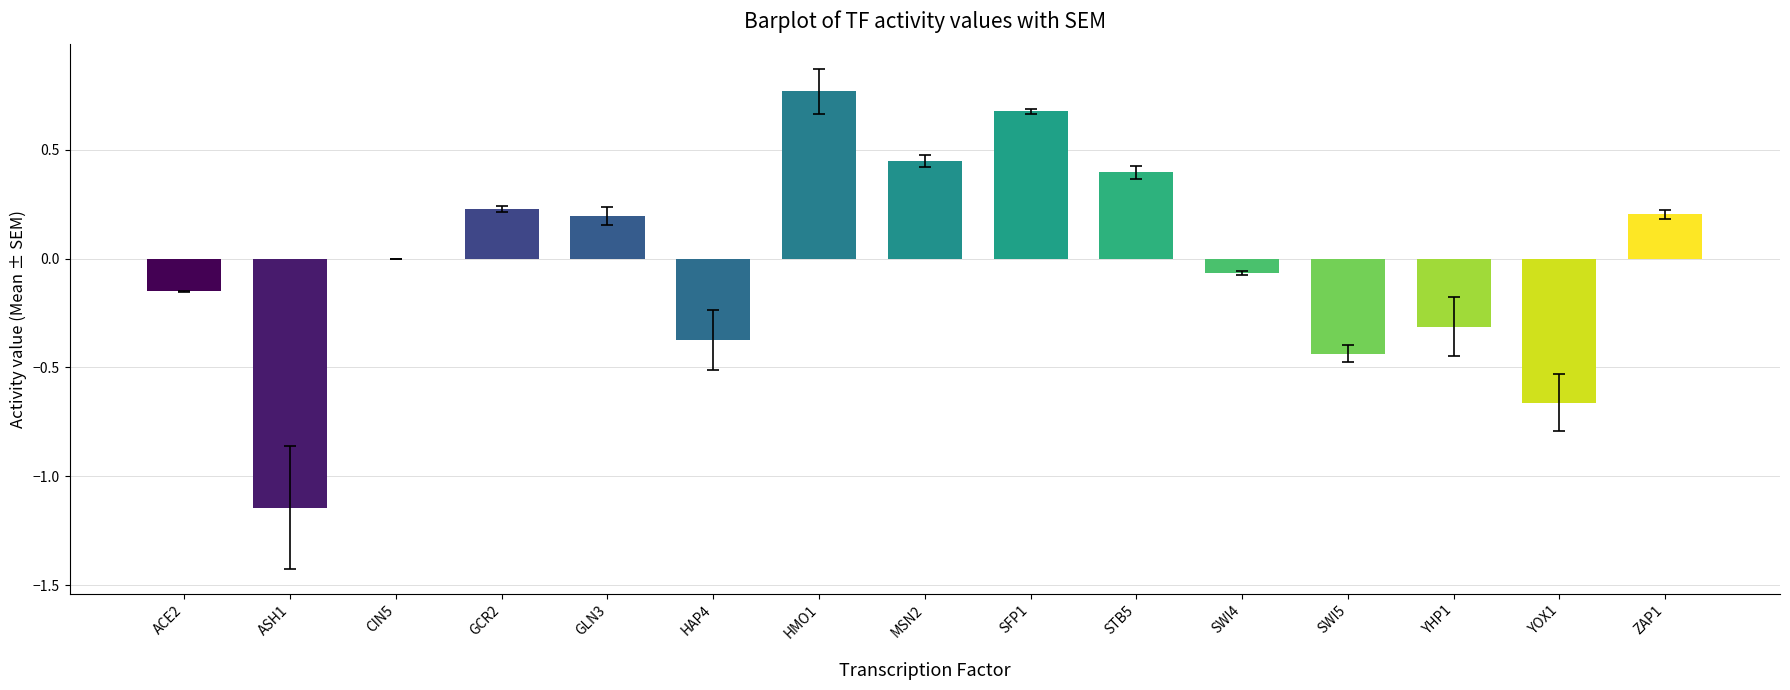

The value of t20 at GLN3 is 0.1. True or false?

False